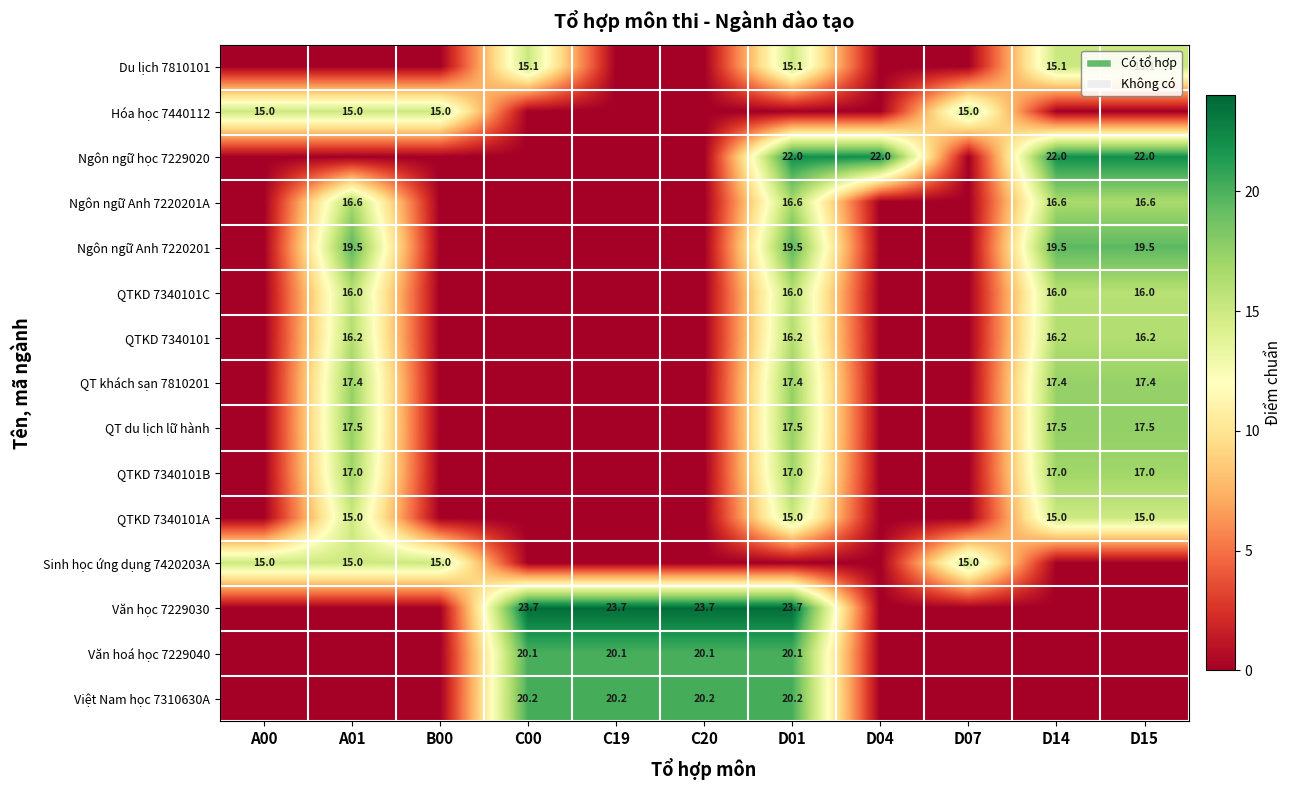

The value of Du lịch 7810101 at C00 is 15.1. True or false?

True